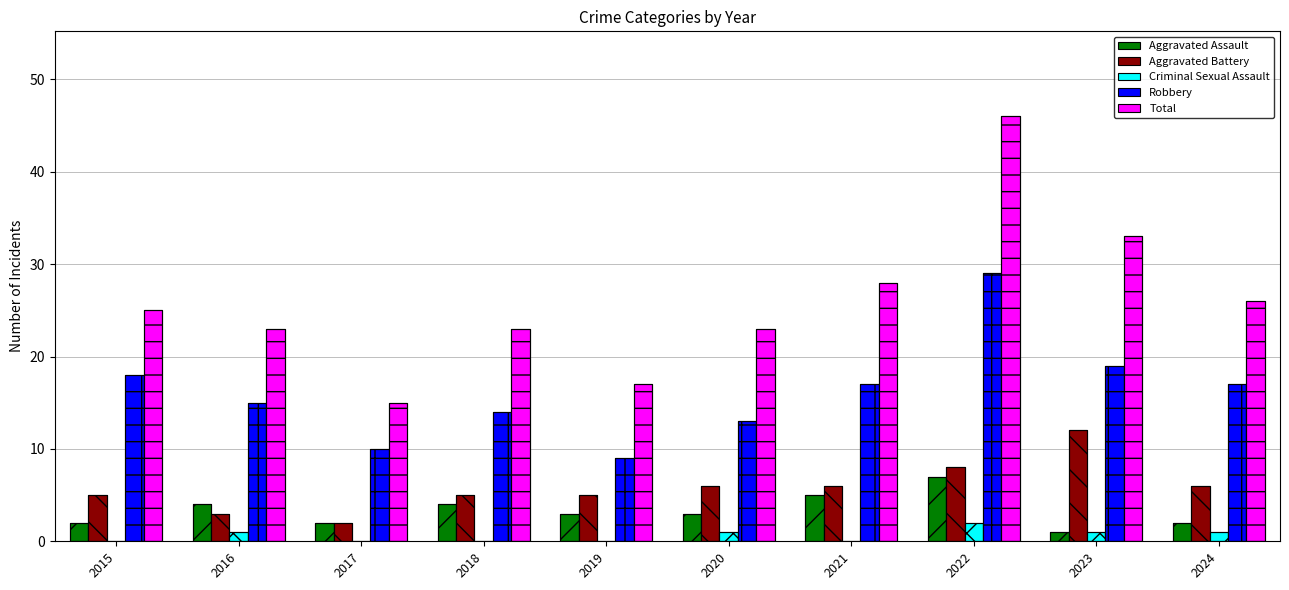

What is the total value across all series at 2021?

56